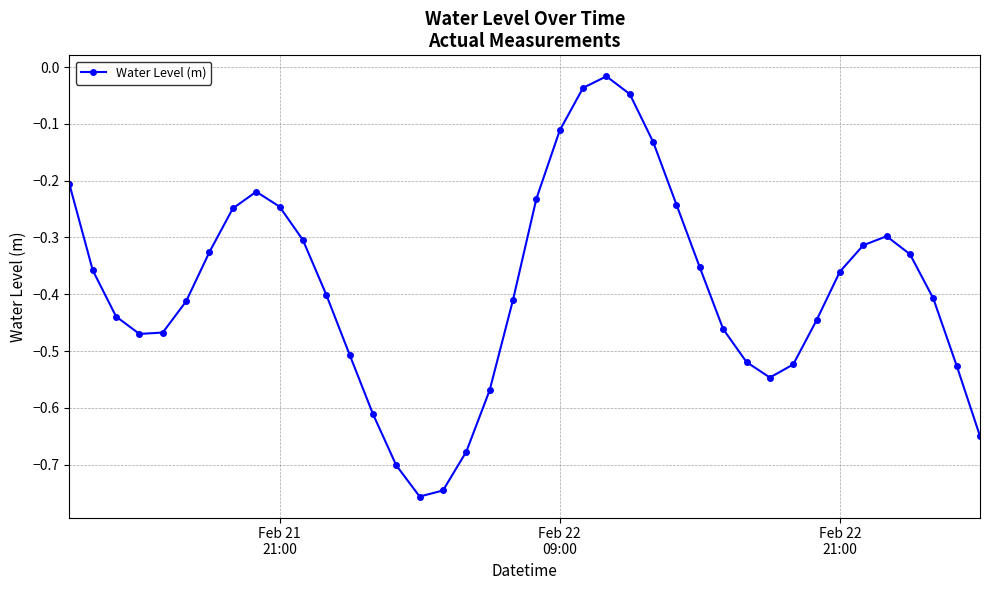

True or false: there are more than 1 points higher than both neighbors.

True